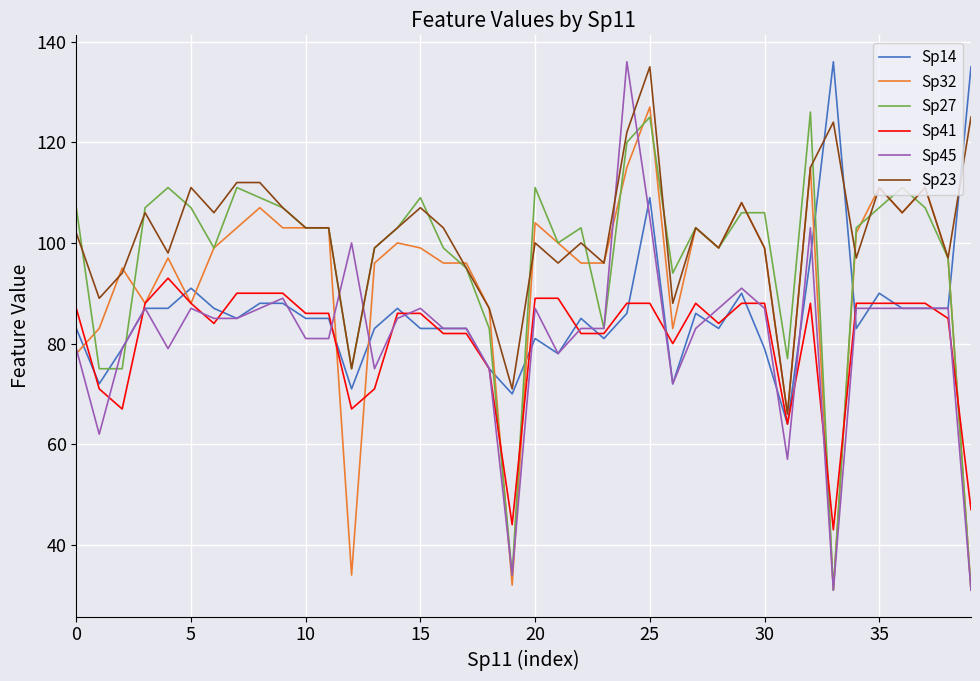

What is the maximum value for Sp41?

93